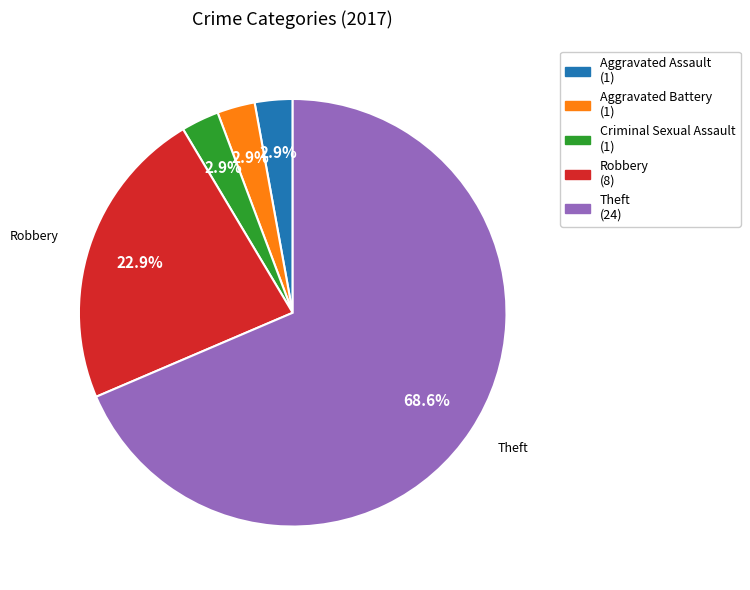

How many segments does this pie chart have?

5